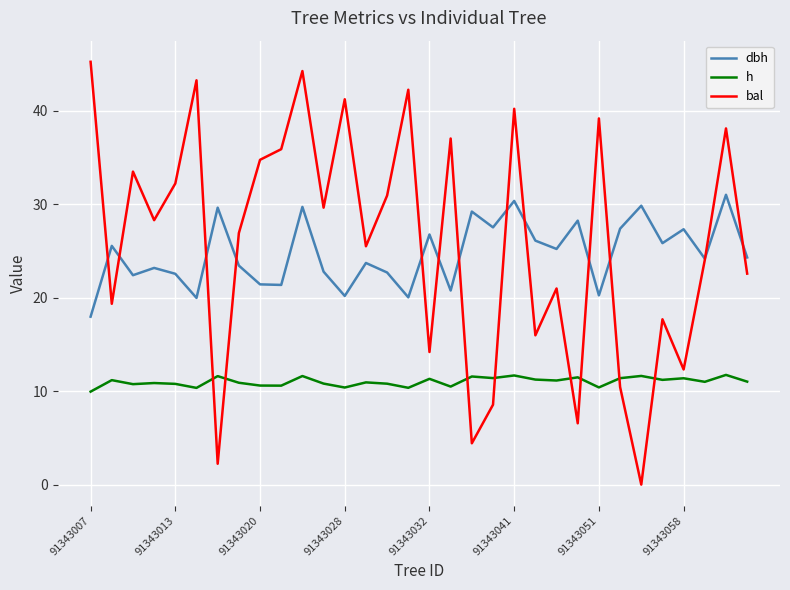

What is the lowest value of the dbh series?

18.0